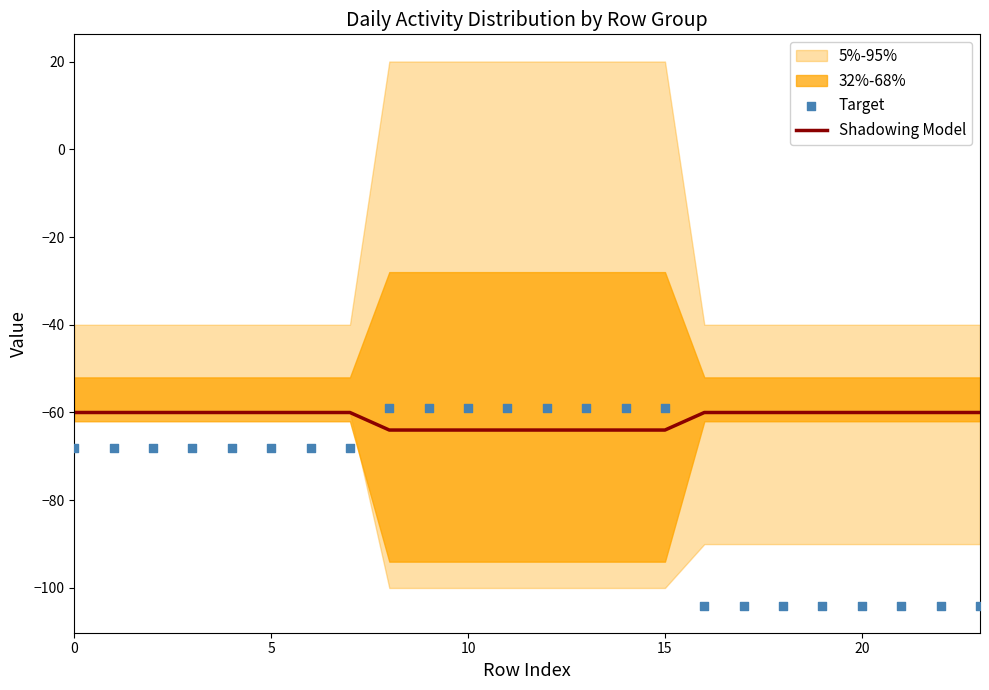

What is the lowest value of the Shadowing Model series?

-64